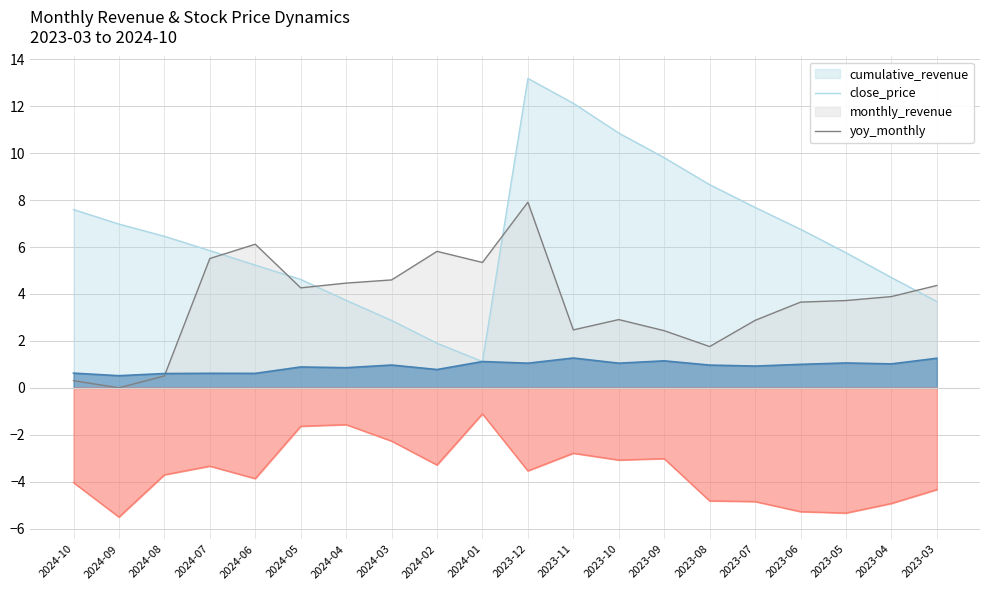

Does the chart display data point markers on the line(s)?

No